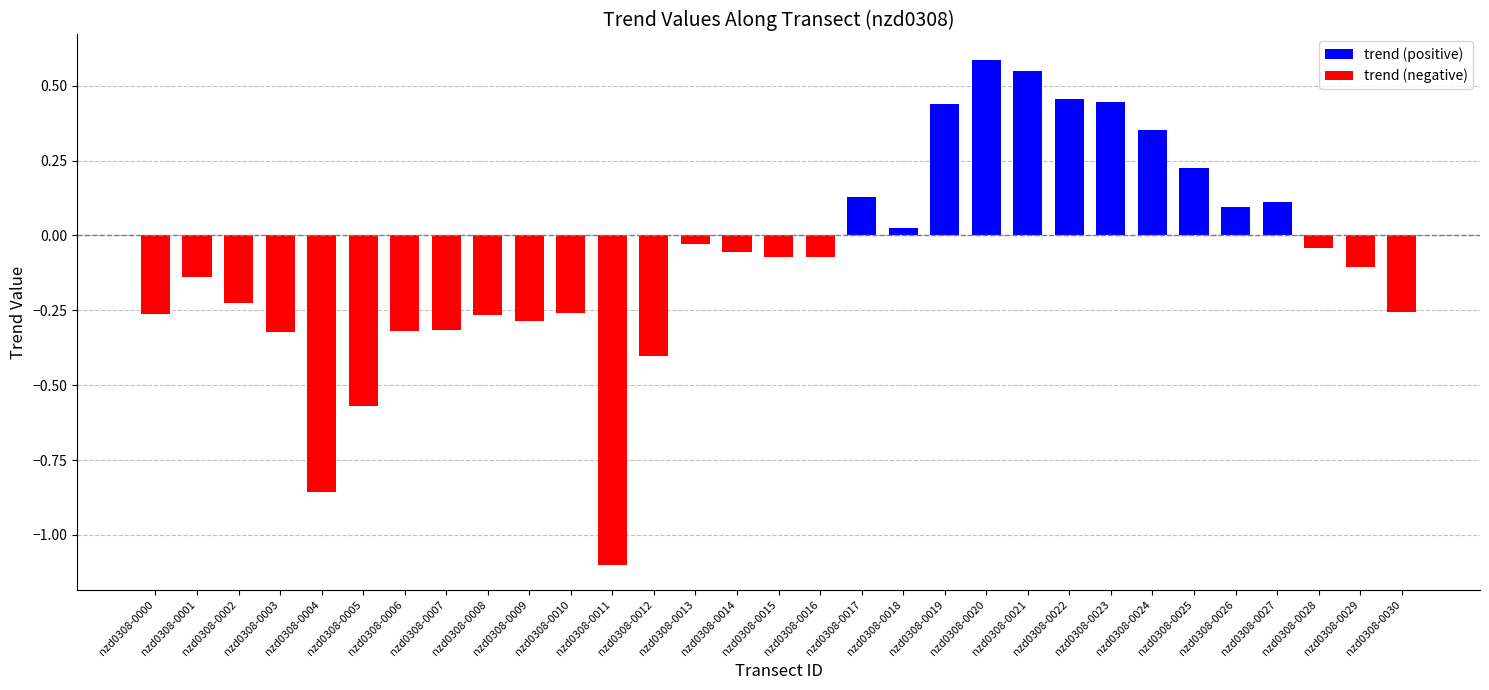

Count the number of data series in this chart.

1